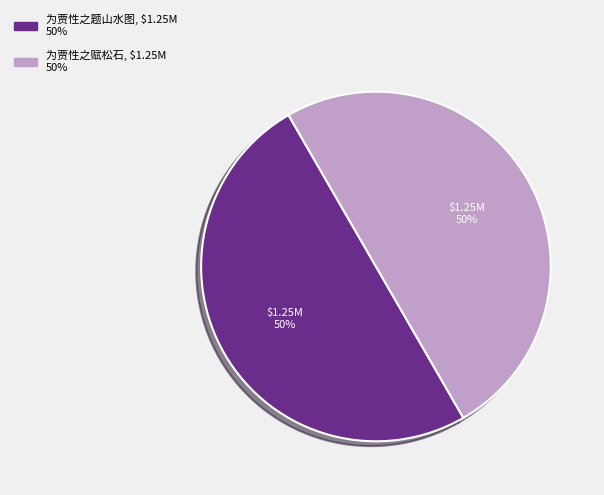

How many segments does this pie chart have?

2